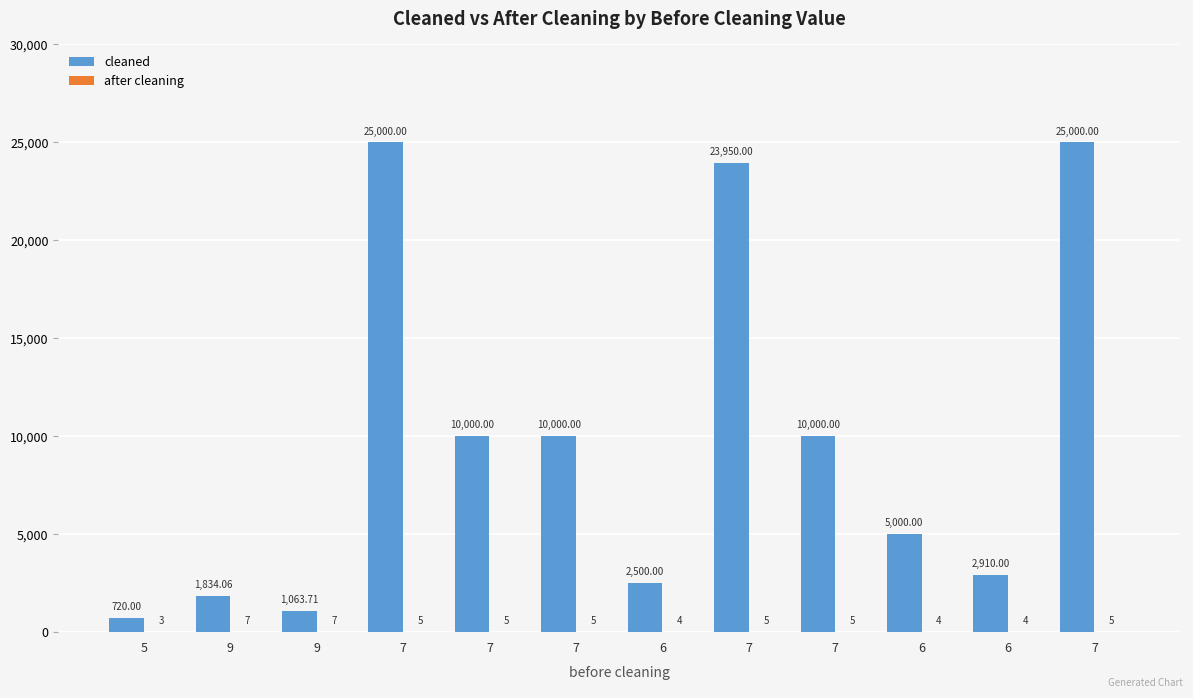

How many series are shown in this chart?

2